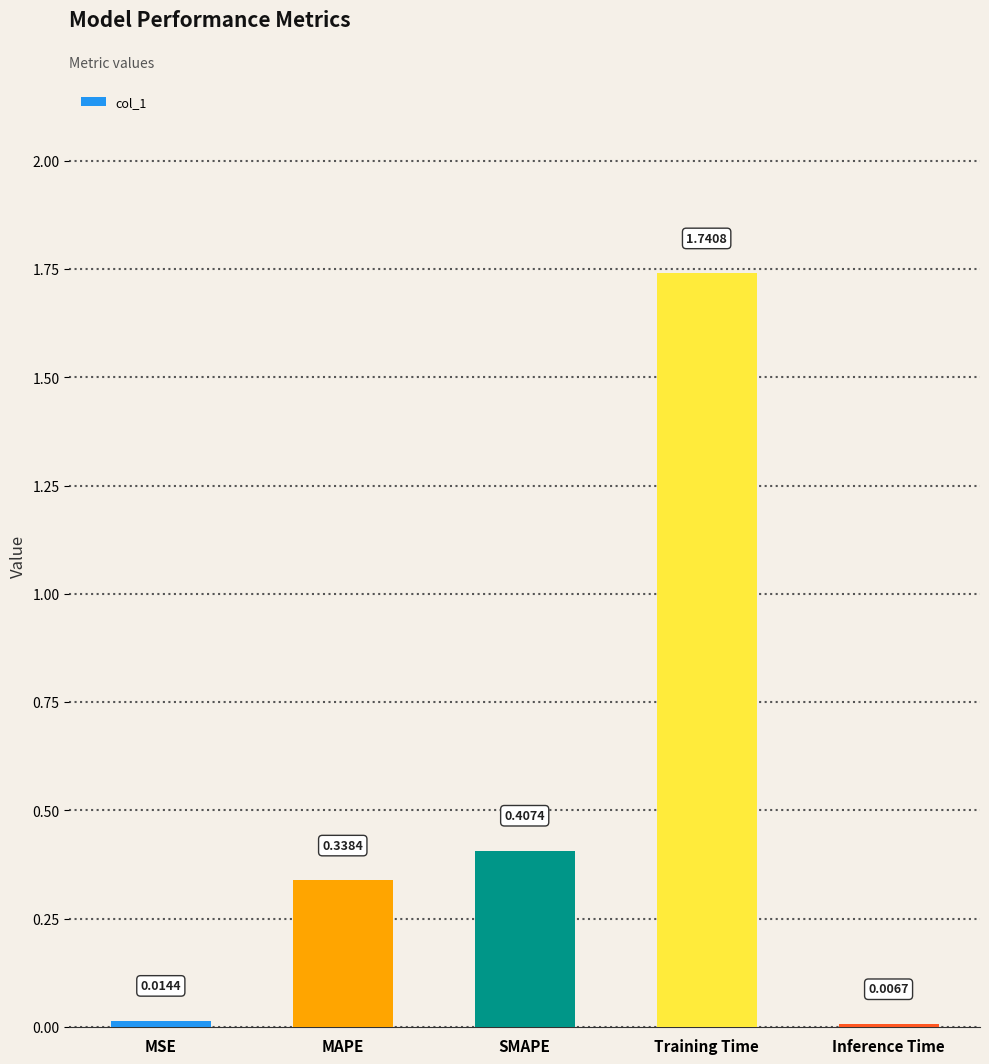

What is the average value?

0.5